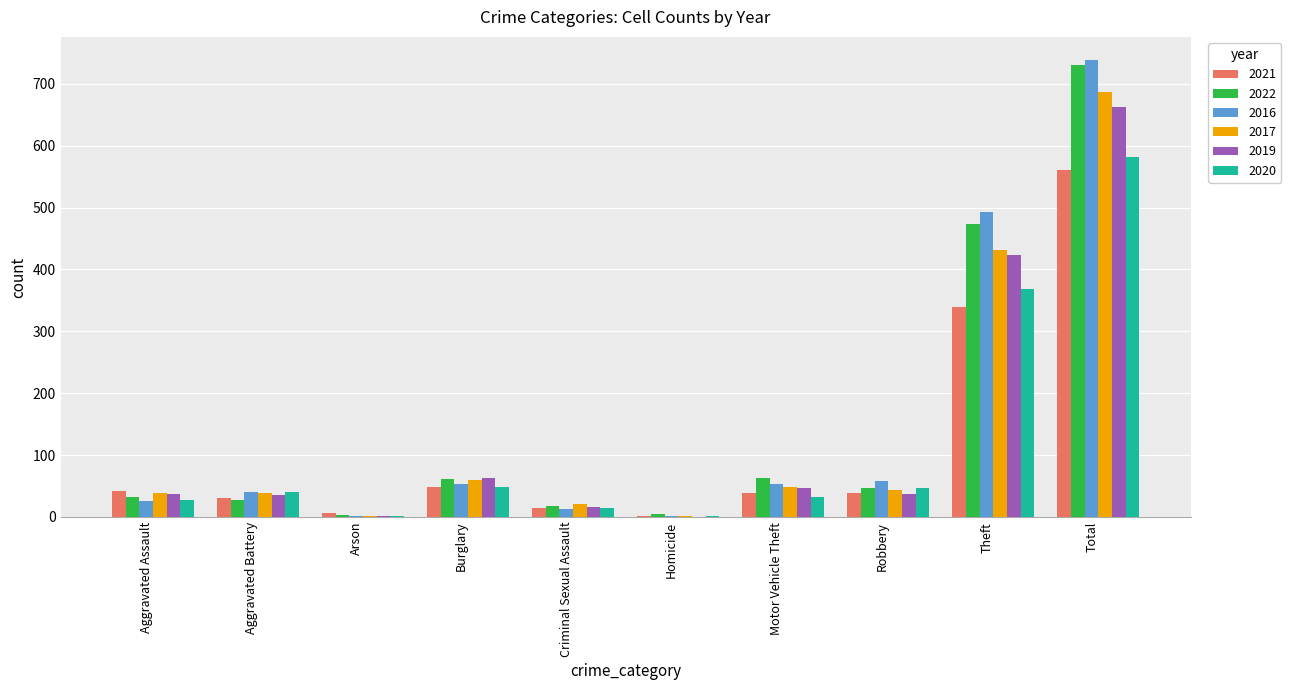

Are the bars horizontal?

No